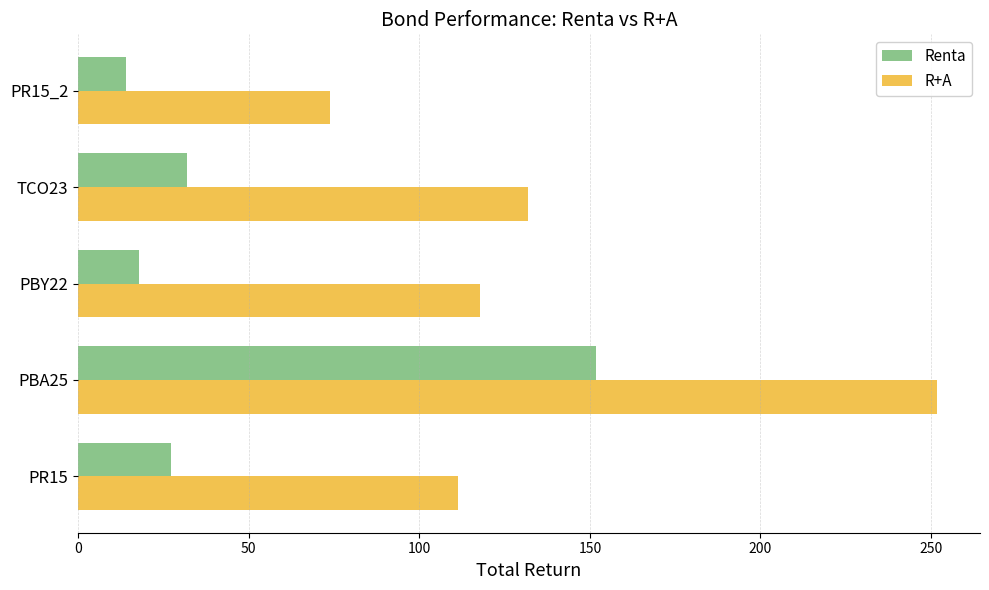

Where is Renta nearest to the value 82?

TCO23